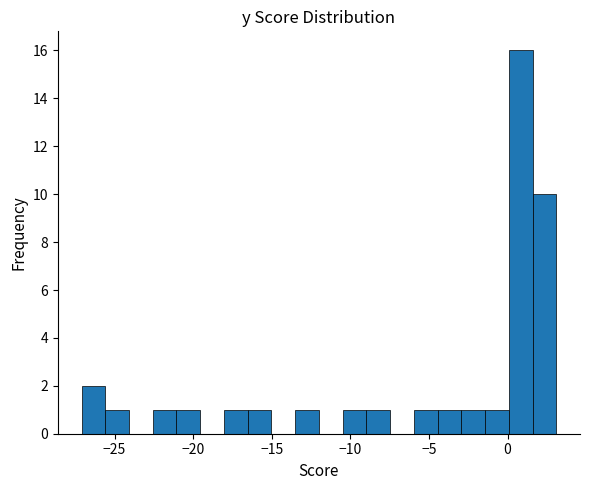

Read against the x-axis, roughly where is the centre of the tallest bar?

1.0